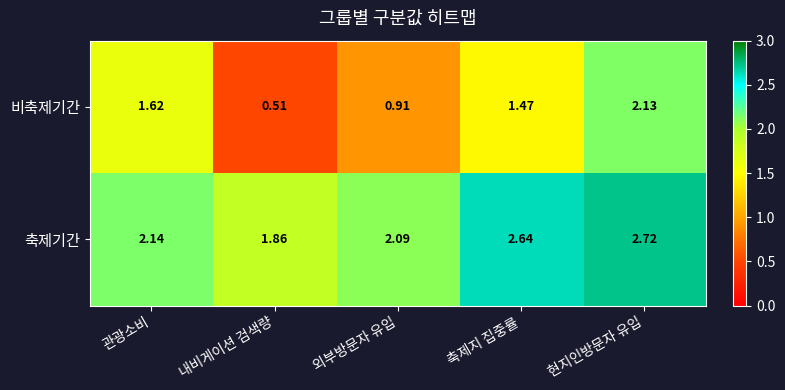

Which category has the lowest value in the 비축제기간 series?

내비게이션 검색량